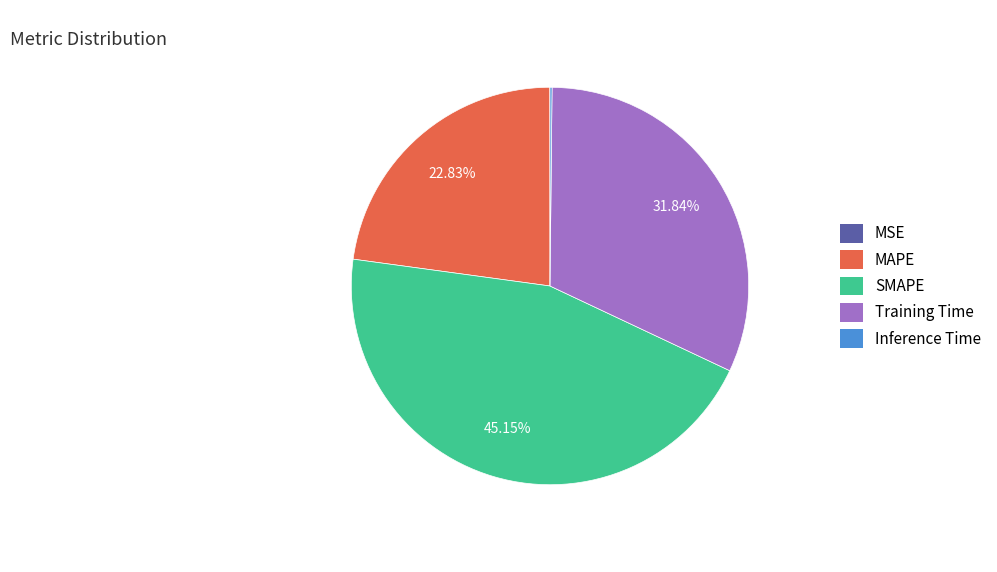

Between MAPE and Training Time, which is larger?

Training Time